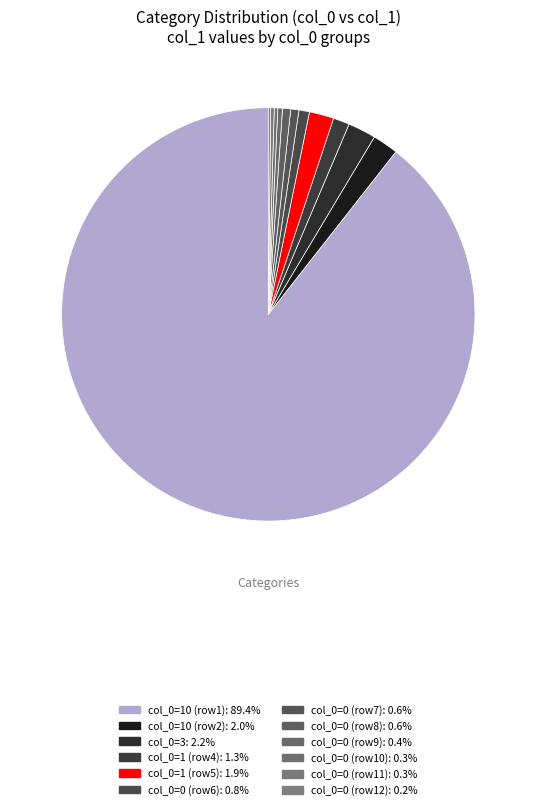

Which category accounts for the majority?

10